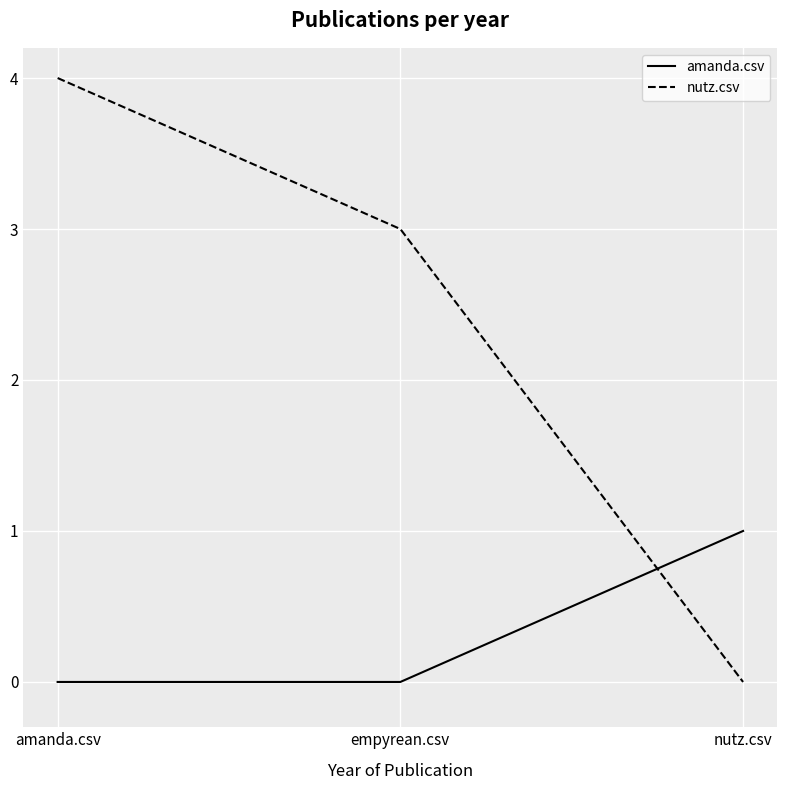

True or false: amanda.csv has a value of 0 at empyrean.csv.

True